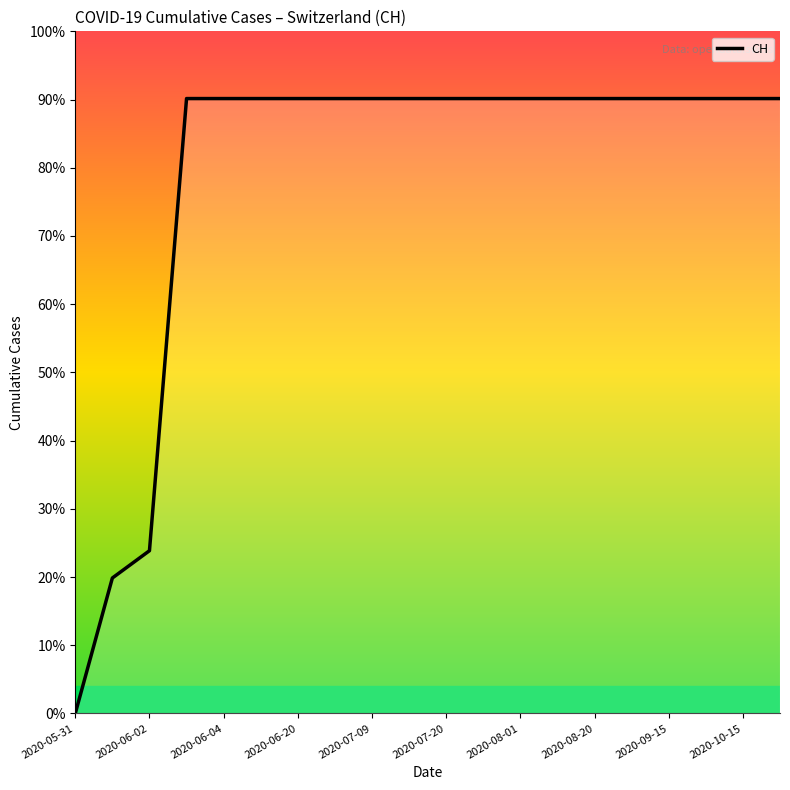

What is the difference between the maximum and minimum values?

631